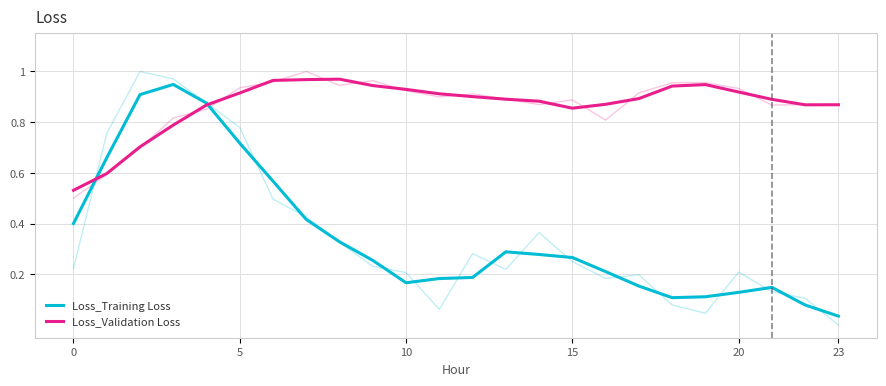

Is it true that Loss_Training Loss equals 0.6 at 0?

False